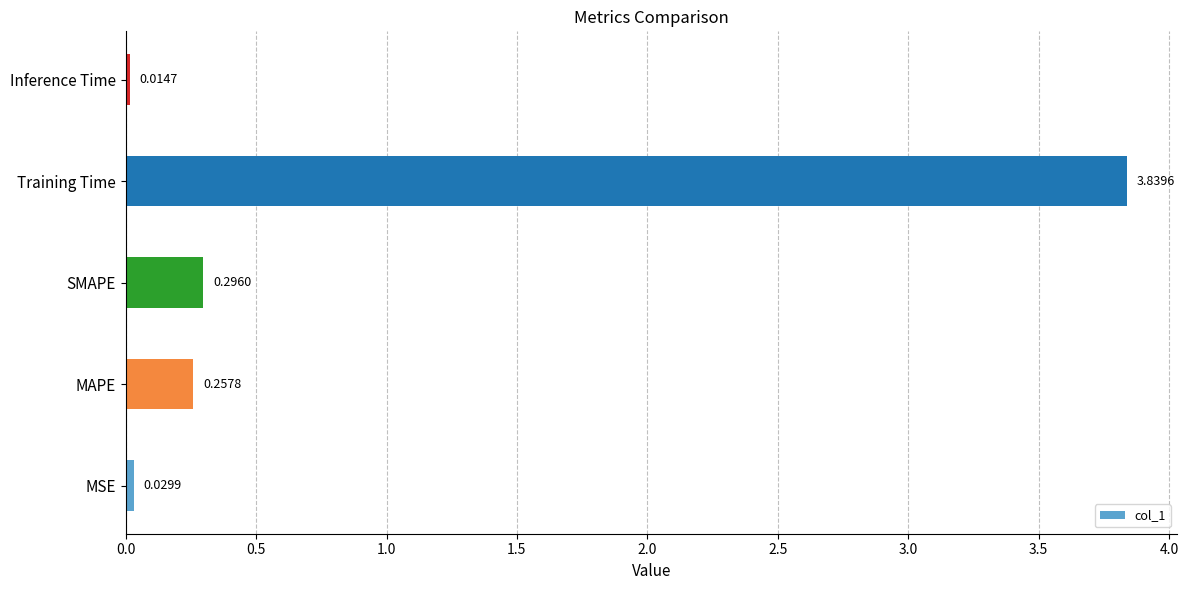

Rank the categories by value from lowest to highest.

Inference Time, MSE, MAPE, SMAPE, Training Time